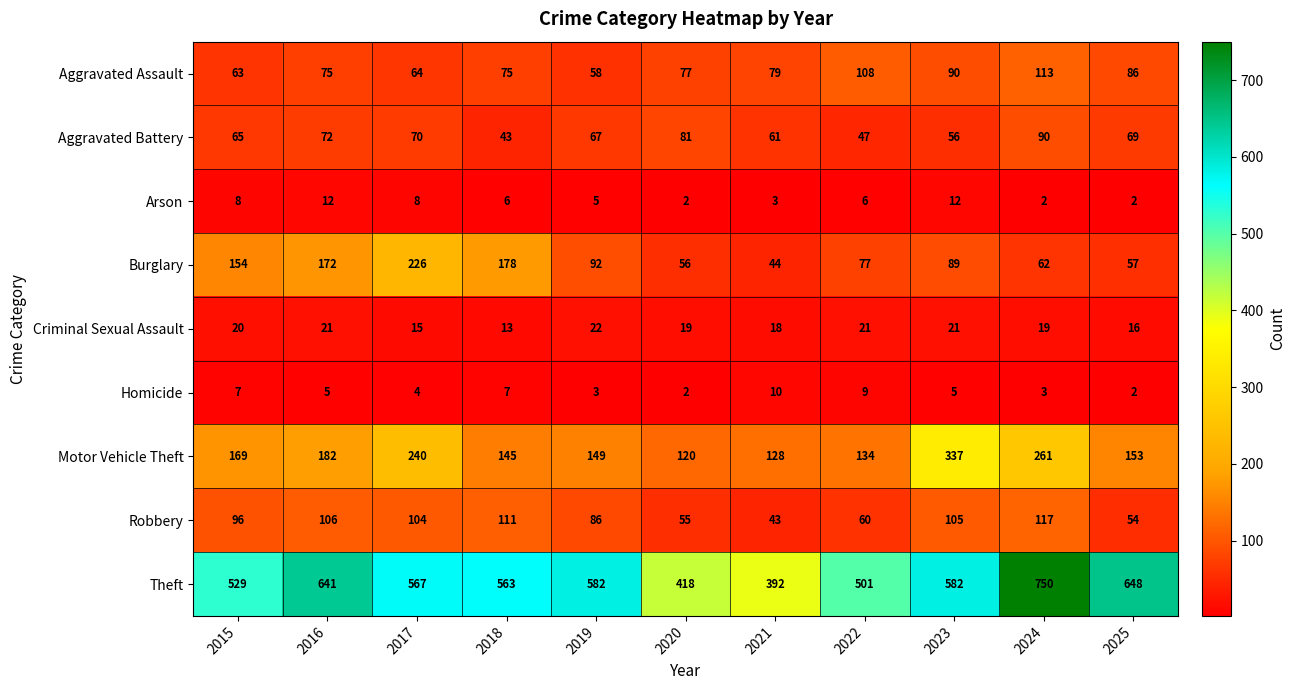

What is the total value across all series at 2016?

1286